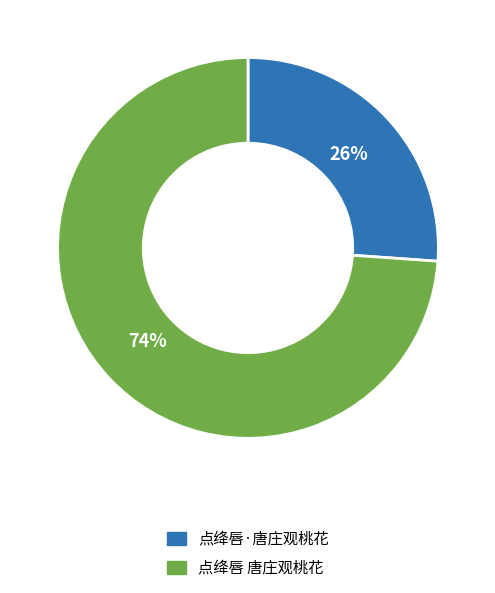

Is it true that 点绛唇 唐庄观桃花 is 74% of the pie?

True